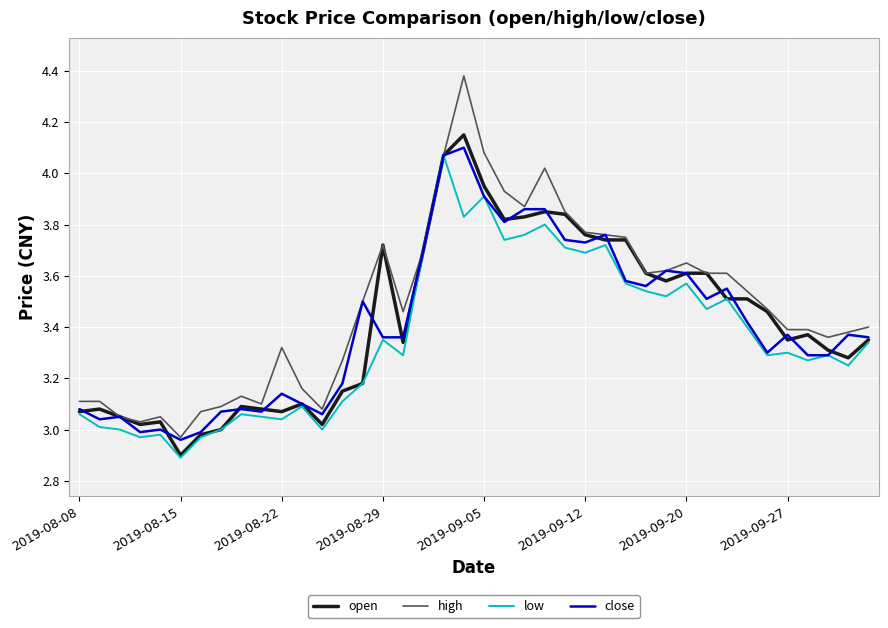

Which series has the largest range (max minus min)?

high